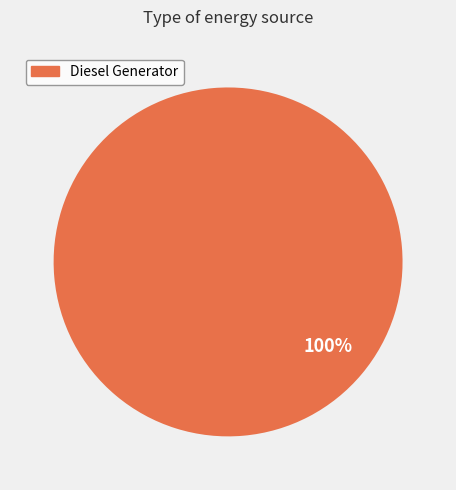

Does any single category account for the majority?

Yes